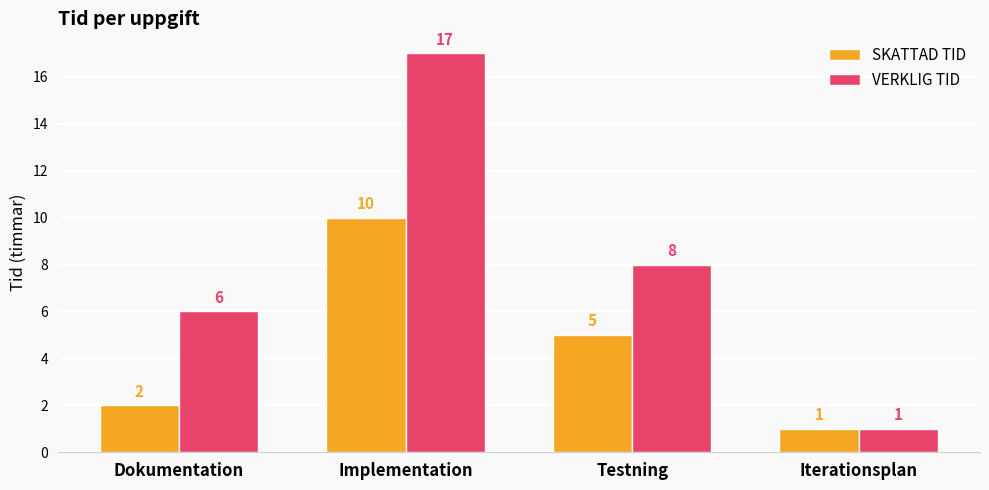

How many series are shown in this chart?

2